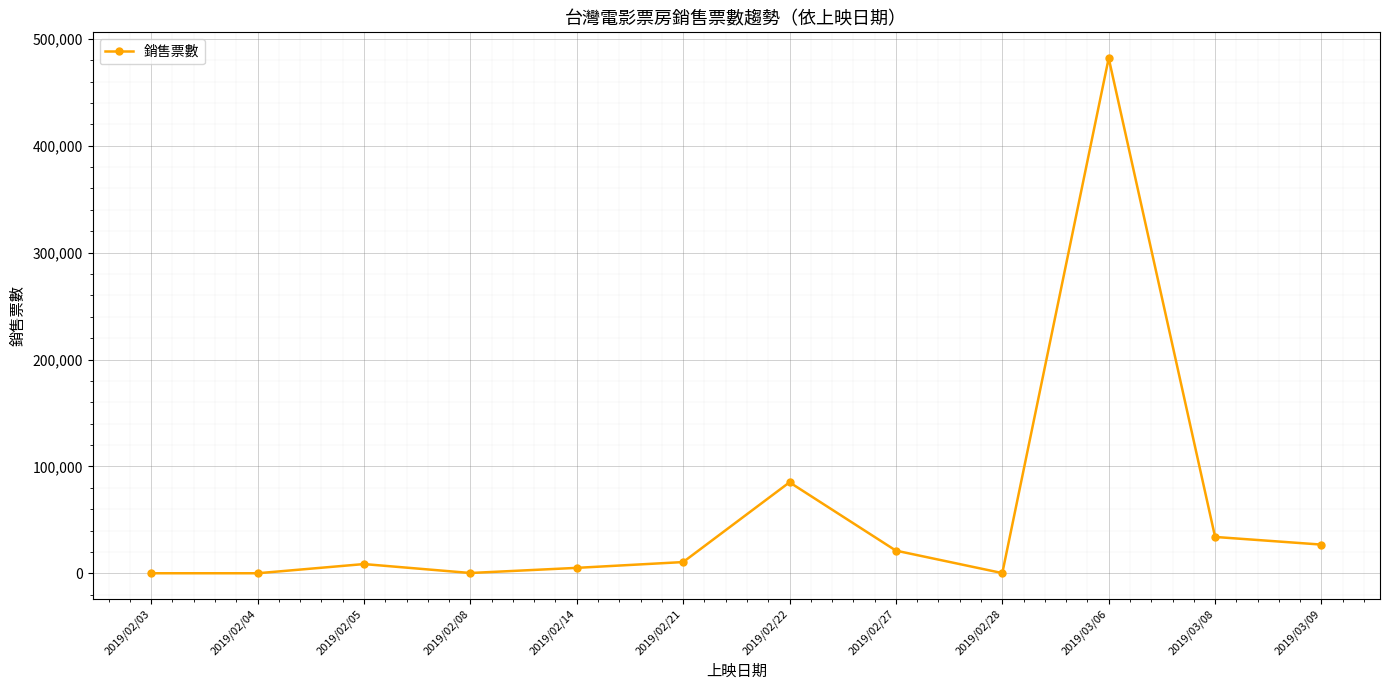

Does the chart have visible grid lines?

Yes